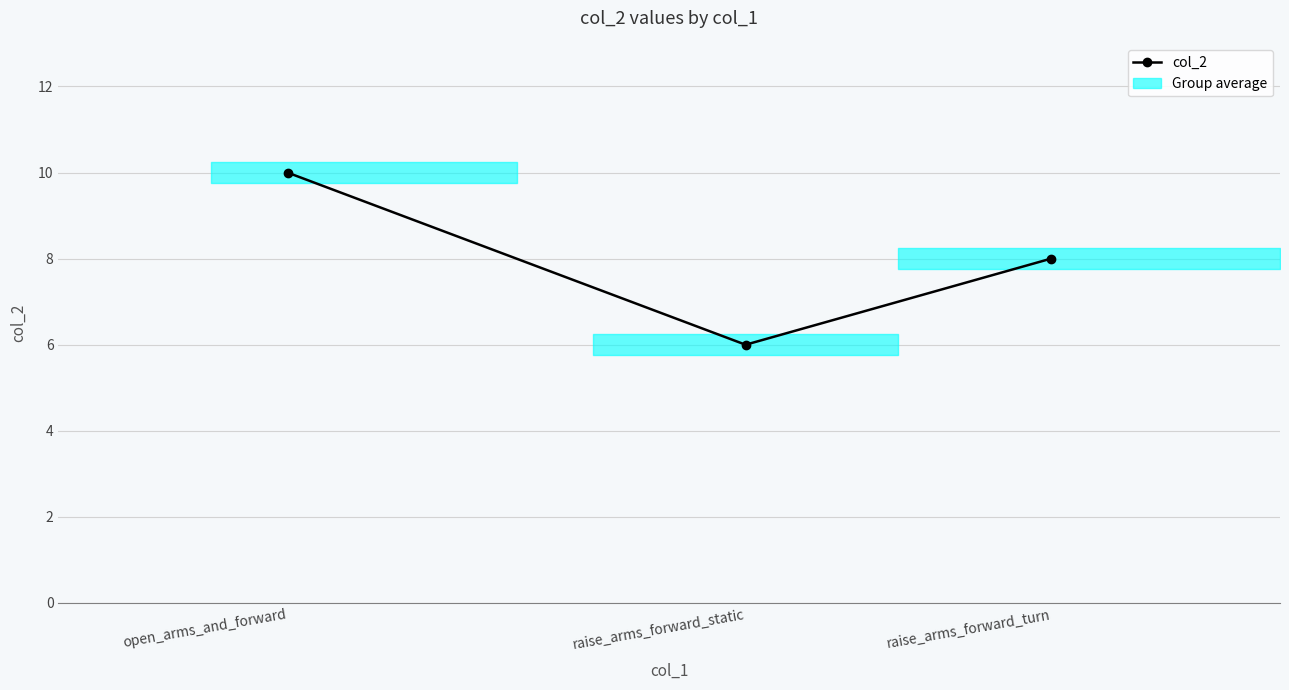

Reading left to right, extract all data points from this chart.

10	6	8